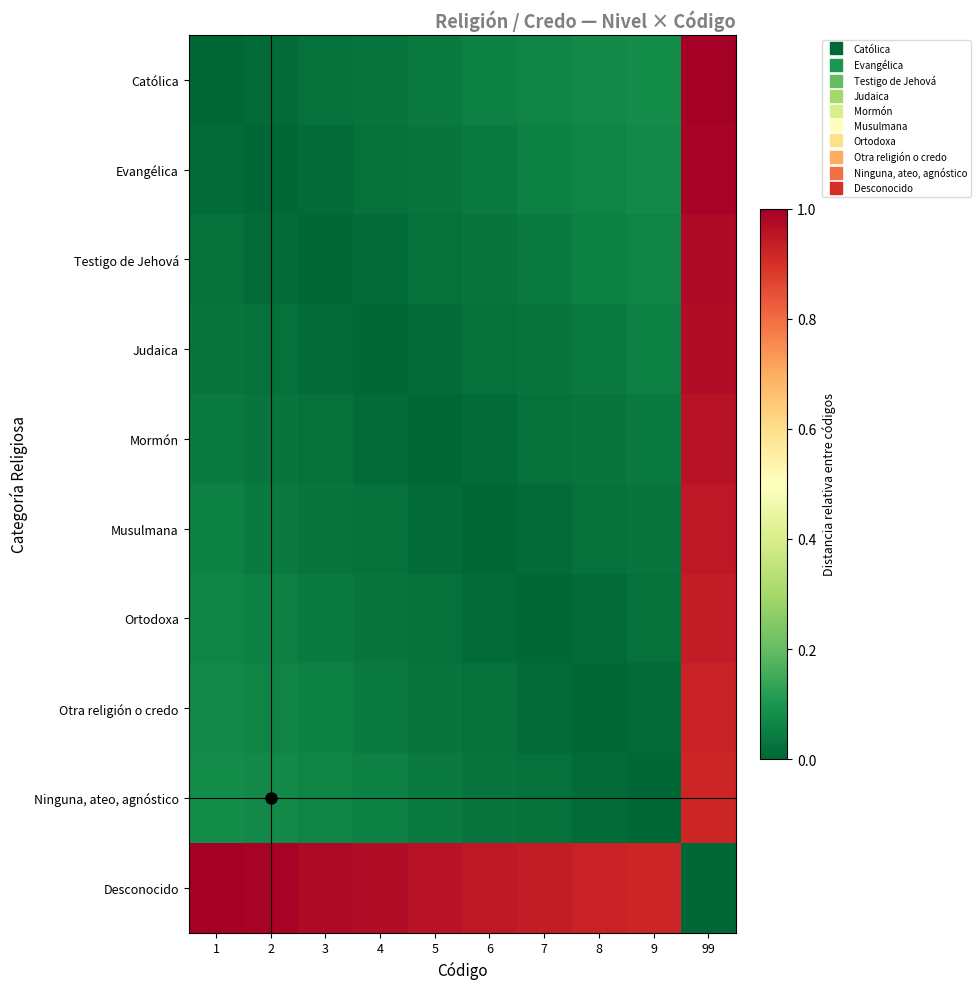

At how many categories does at least one series exceed 0?

10